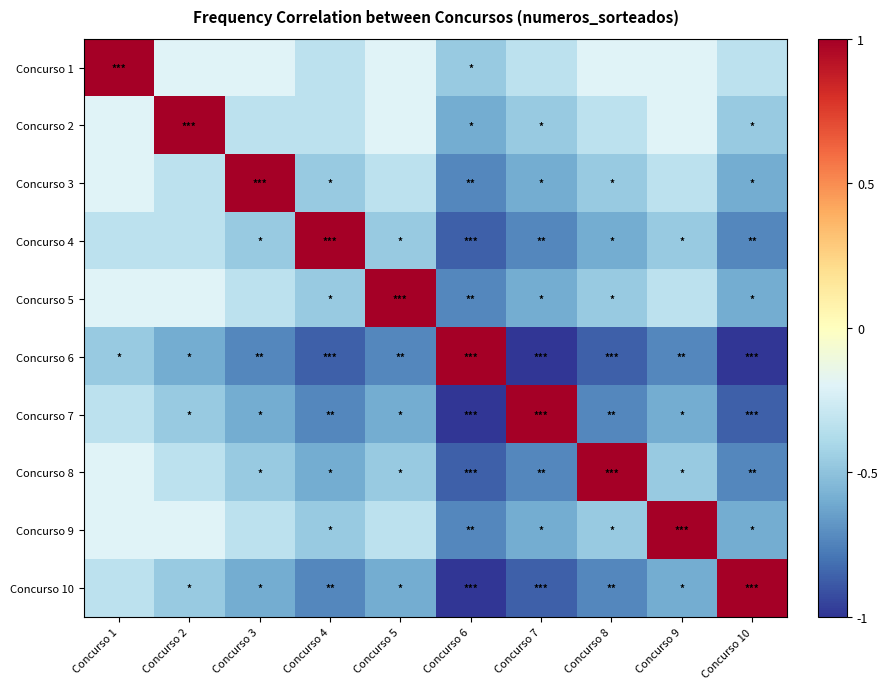

Reading left to right, extract all data points from this chart.

Concurso 1: Concurso 1=1.0	Concurso 2=-0.2	Concurso 3=-0.2	Concurso 4=-0.3	Concurso 5=-0.2	Concurso 6=-0.5	Concurso 7=-0.3	Concurso 8=-0.2	Concurso 9=-0.2	Concurso 10=-0.3
Concurso 2: Concurso 1=-0.2	Concurso 2=1.0	Concurso 3=-0.3	Concurso 4=-0.3	Concurso 5=-0.2	Concurso 6=-0.6	Concurso 7=-0.5	Concurso 8=-0.3	Concurso 9=-0.2	Concurso 10=-0.5
Concurso 3: Concurso 1=-0.2	Concurso 2=-0.3	Concurso 3=1.0	Concurso 4=-0.5	Concurso 5=-0.3	Concurso 6=-0.7	Concurso 7=-0.6	Concurso 8=-0.5	Concurso 9=-0.3	Concurso 10=-0.6
Concurso 4: Concurso 1=-0.3	Concurso 2=-0.3	Concurso 3=-0.5	Concurso 4=1.0	Concurso 5=-0.5	Concurso 6=-0.9	Concurso 7=-0.7	Concurso 8=-0.6	Concurso 9=-0.5	Concurso 10=-0.7
Concurso 5: Concurso 1=-0.2	Concurso 2=-0.2	Concurso 3=-0.3	Concurso 4=-0.5	Concurso 5=1.0	Concurso 6=-0.7	Concurso 7=-0.6	Concurso 8=-0.5	Concurso 9=-0.3	Concurso 10=-0.6
Concurso 6: Concurso 1=-0.5	Concurso 2=-0.6	Concurso 3=-0.7	Concurso 4=-0.9	Concurso 5=-0.7	Concurso 6=1.0	Concurso 7=-1.0	Concurso 8=-0.9	Concurso 9=-0.7	Concurso 10=-1.0
Concurso 7: Concurso 1=-0.3	Concurso 2=-0.5	Concurso 3=-0.6	Concurso 4=-0.7	Concurso 5=-0.6	Concurso 6=-1.0	Concurso 7=1.0	Concurso 8=-0.7	Concurso 9=-0.6	Concurso 10=-0.9
Concurso 8: Concurso 1=-0.2	Concurso 2=-0.3	Concurso 3=-0.5	Concurso 4=-0.6	Concurso 5=-0.5	Concurso 6=-0.9	Concurso 7=-0.7	Concurso 8=1.0	Concurso 9=-0.5	Concurso 10=-0.7
Concurso 9: Concurso 1=-0.2	Concurso 2=-0.2	Concurso 3=-0.3	Concurso 4=-0.5	Concurso 5=-0.3	Concurso 6=-0.7	Concurso 7=-0.6	Concurso 8=-0.5	Concurso 9=1.0	Concurso 10=-0.6
Concurso 10: Concurso 1=-0.3	Concurso 2=-0.5	Concurso 3=-0.6	Concurso 4=-0.7	Concurso 5=-0.6	Concurso 6=-1.0	Concurso 7=-0.9	Concurso 8=-0.7	Concurso 9=-0.6	Concurso 10=1.0